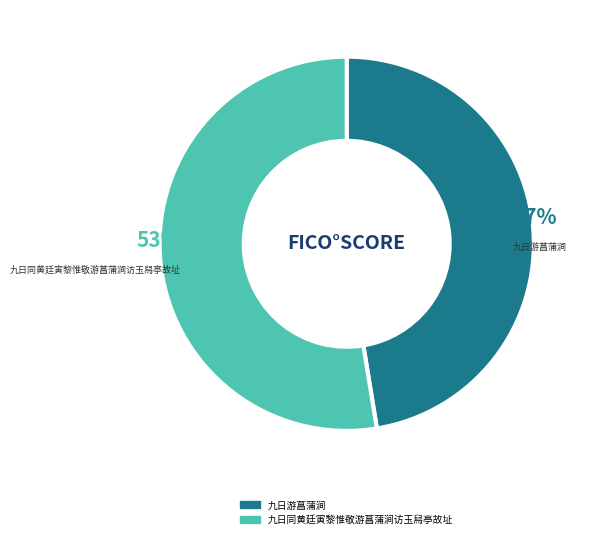

Count the number of slices in the pie.

2